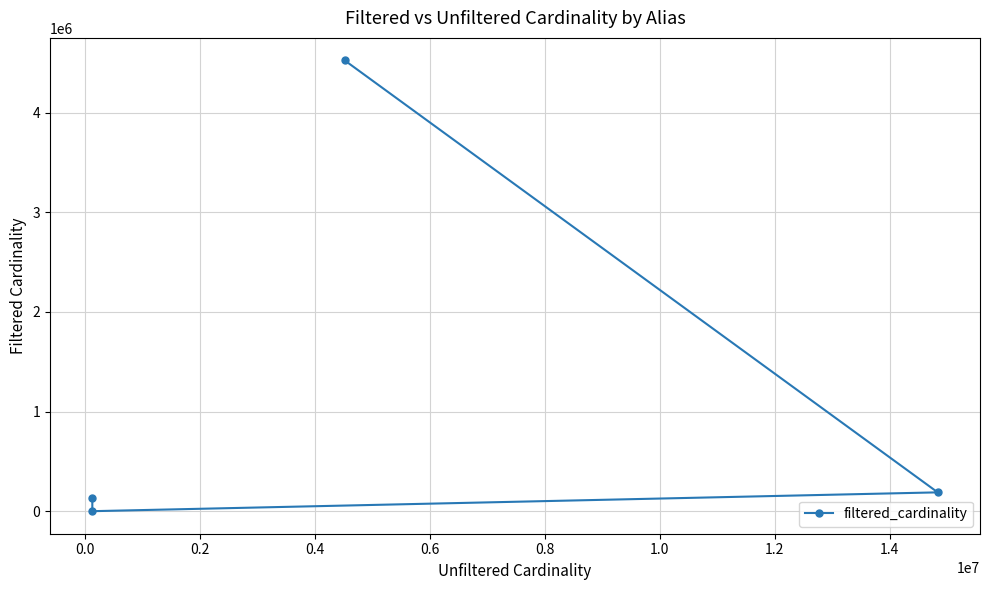

What is the sum of all values?

4847994